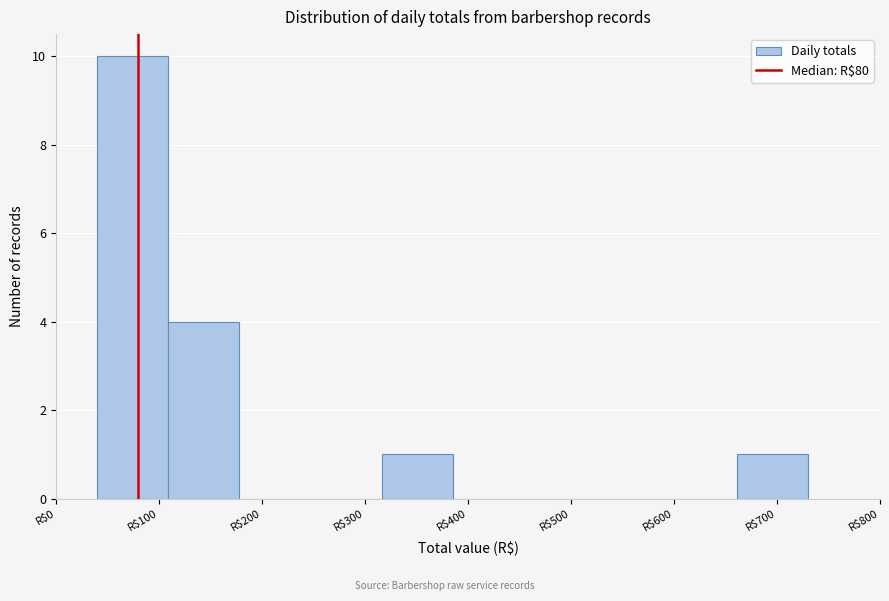

Which range on the x-axis has the tallest bar?

40 to 109